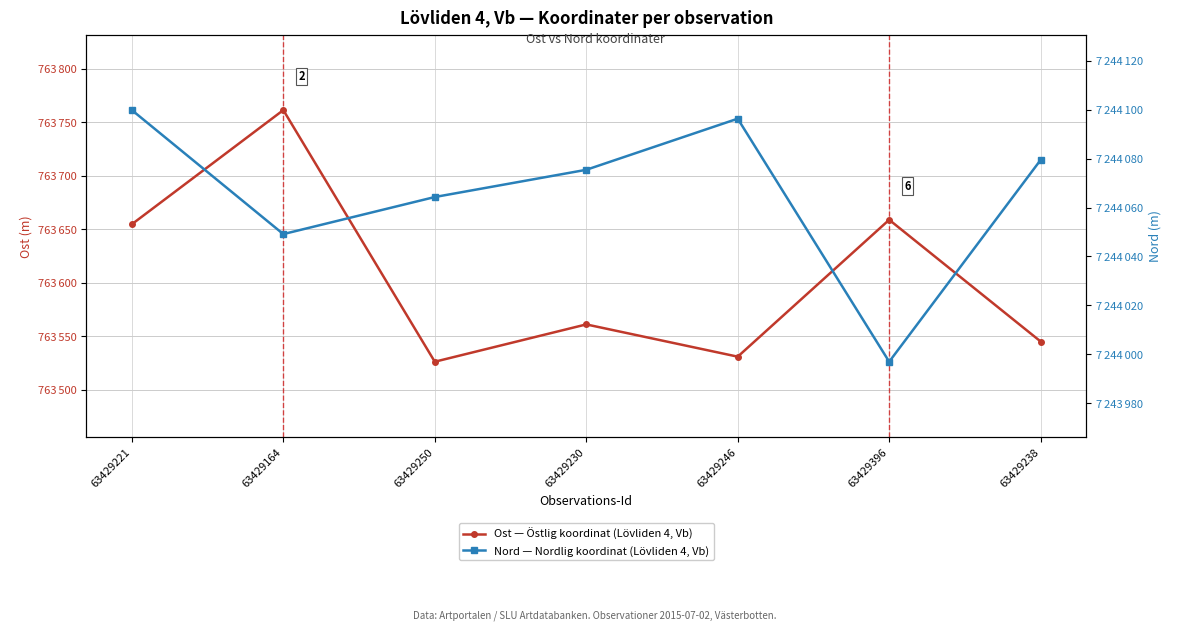

True or false: Nord — Nordlig koordinat (Lövliden 4, Vb) and Ost — Östlig koordinat (Lövliden 4, Vb) cross at least once.

False